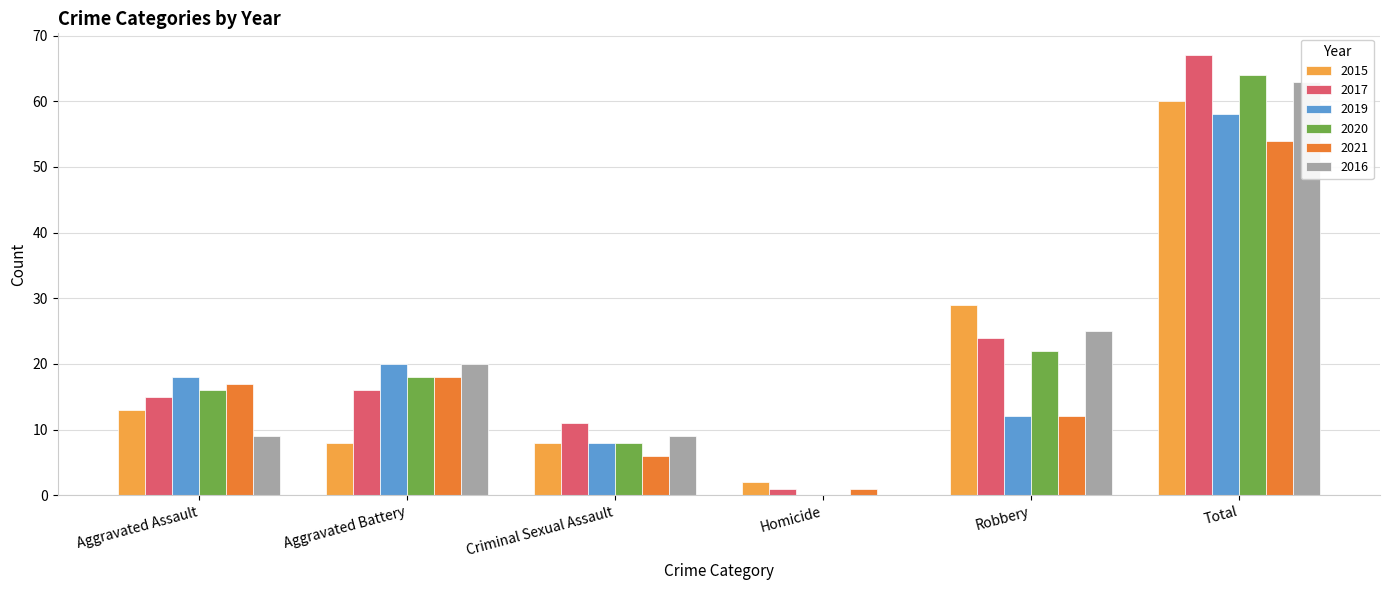

List the series in order of their peak value, lowest first.

2021, 2019, 2015, 2016, 2020, 2017